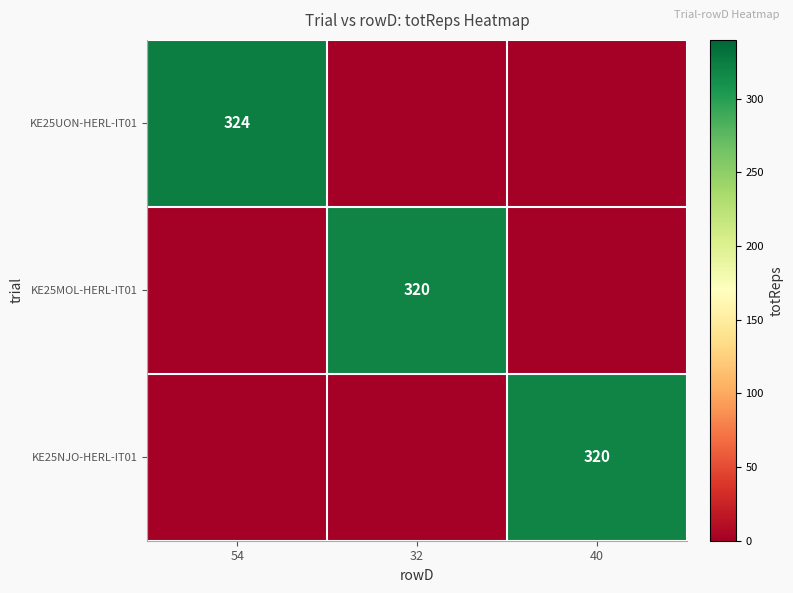

Is it true that KE25UON-HERL-IT01 equals 324 at 54?

True